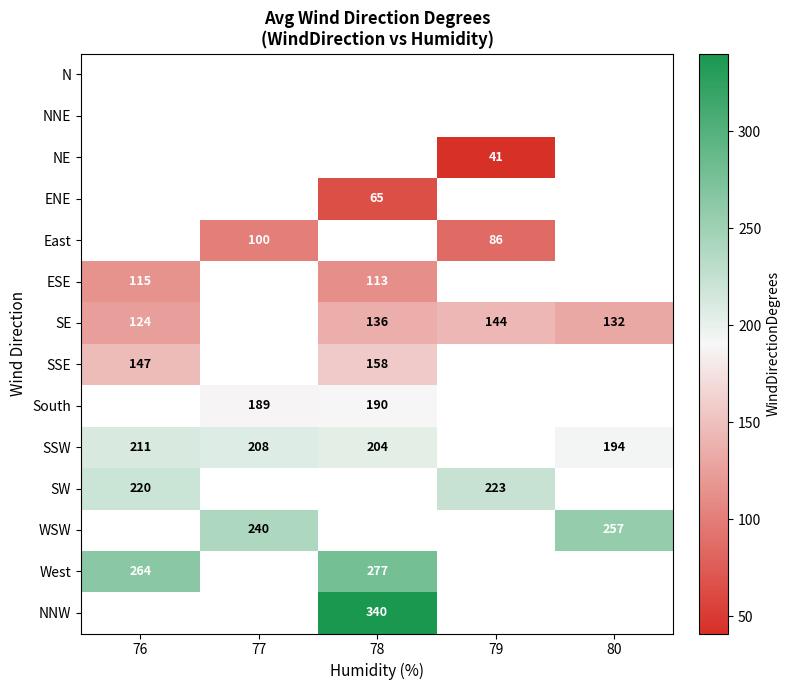

The value of NE at 79 is 41. True or false?

True